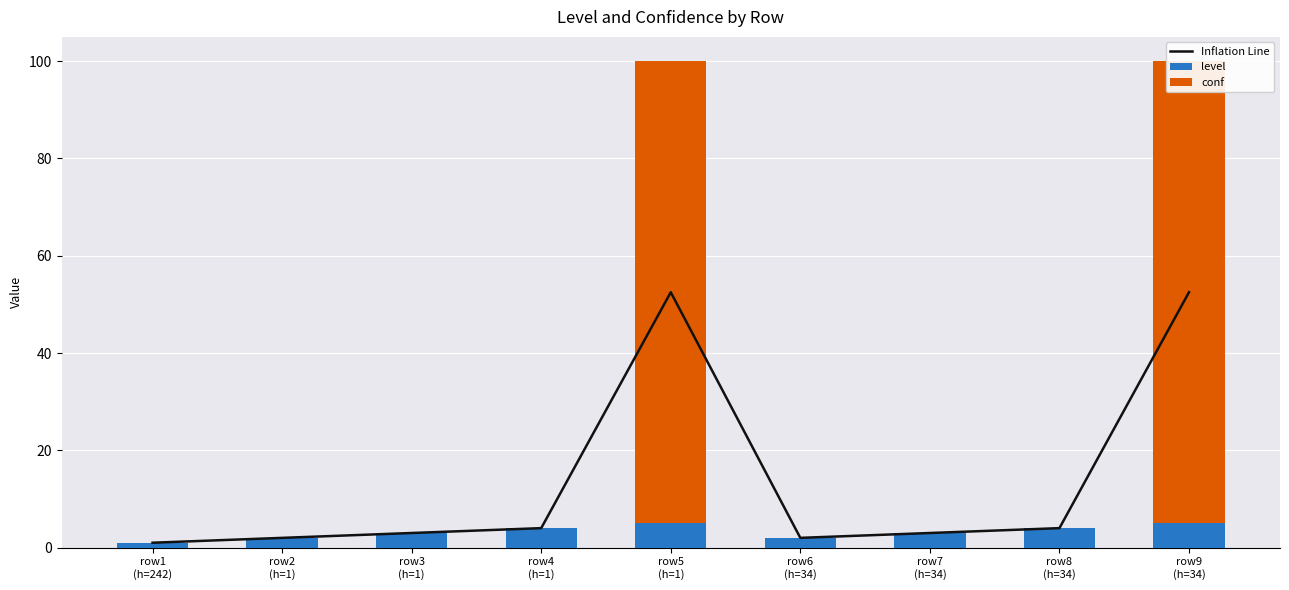

The value of level at row9
(h=34) is 5.0. True or false?

True